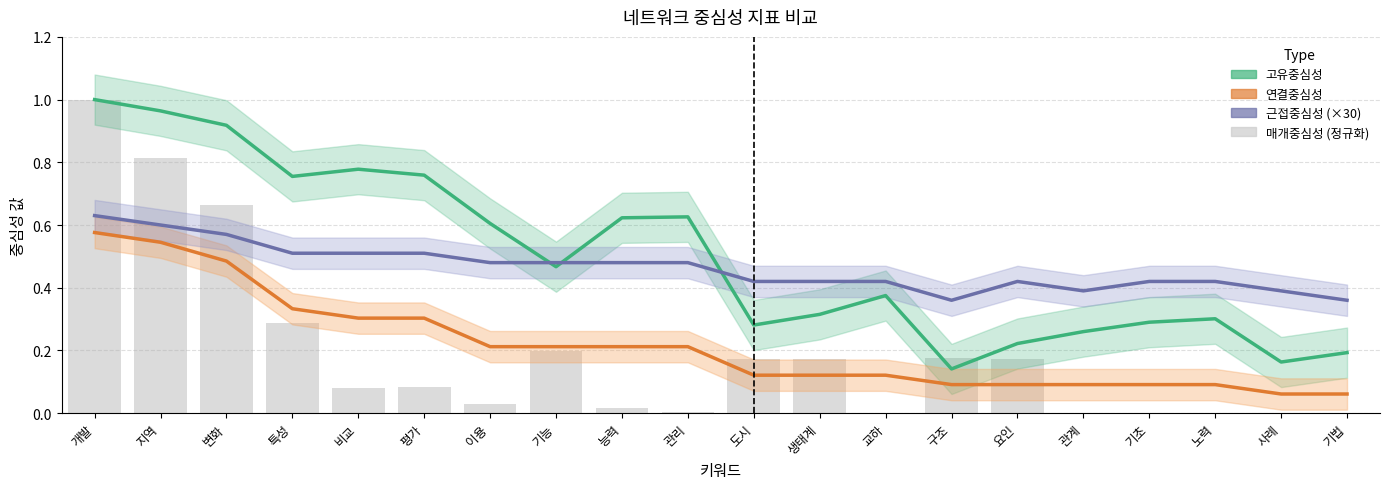

Which series has the largest total across all categories?

고유중심성